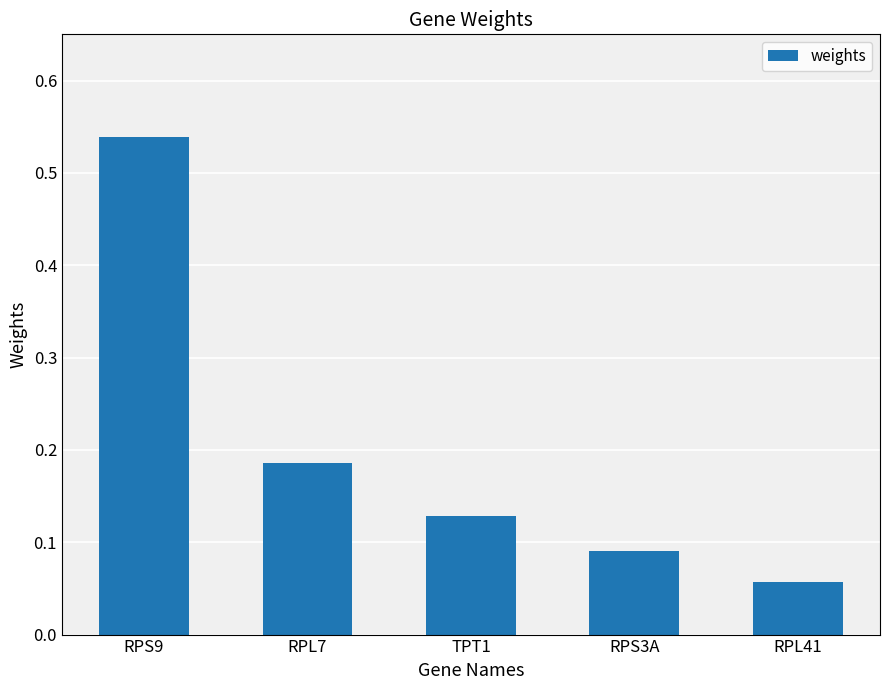

What is the change in value from RPS9 to RPL41?

-0.5